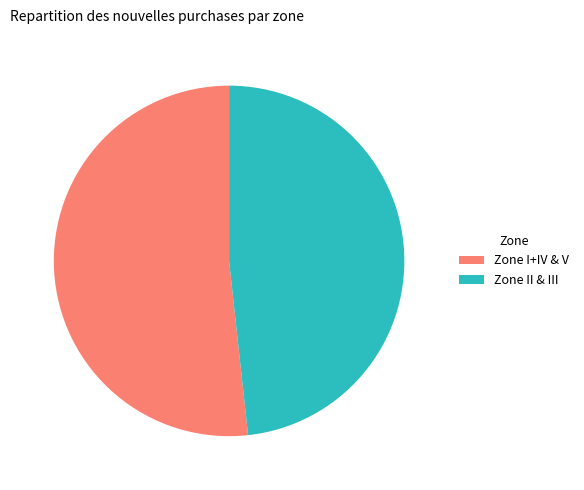

What is the smallest slice in the pie chart?

Zone II & III